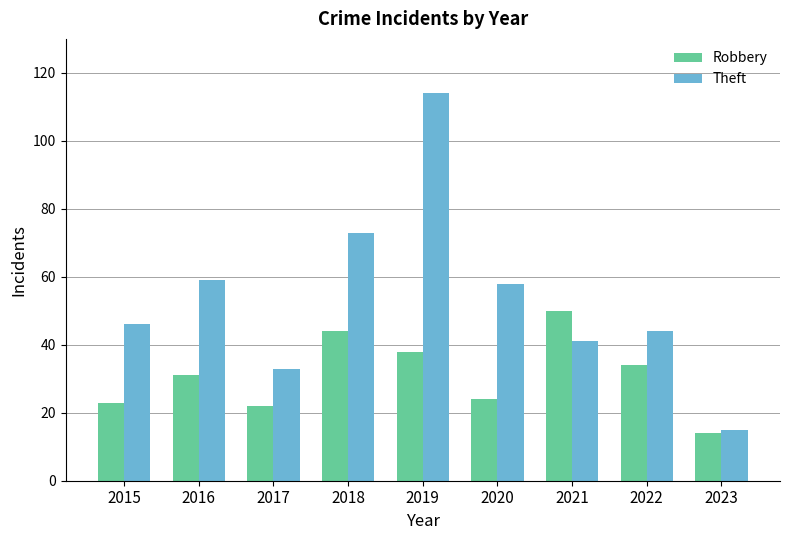

At 2018, list the series in order from smallest to largest.

Robbery, Theft